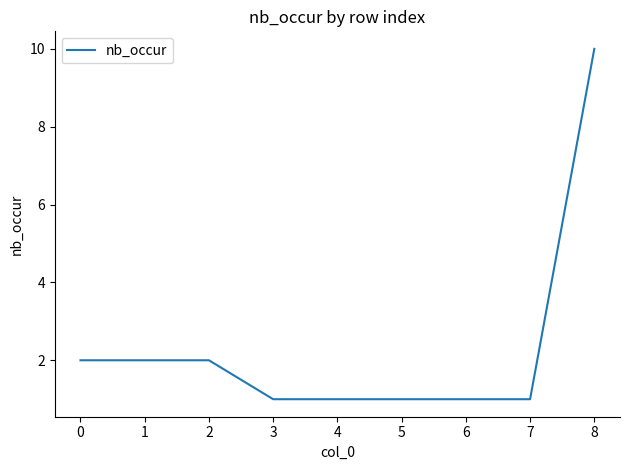

At which category does the chart reach its peak across all series?

8